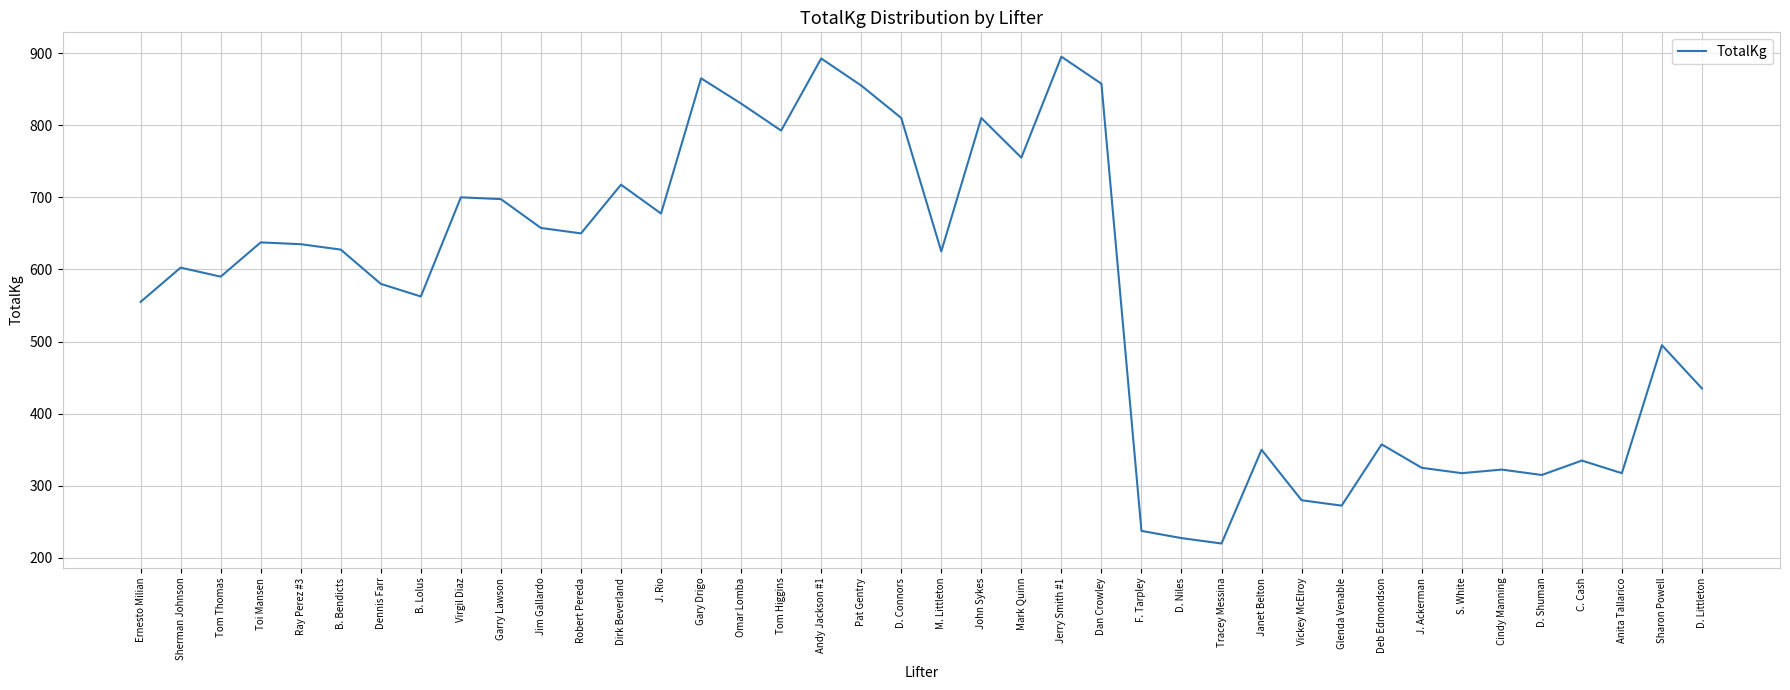

Count the number of data series in this chart.

1